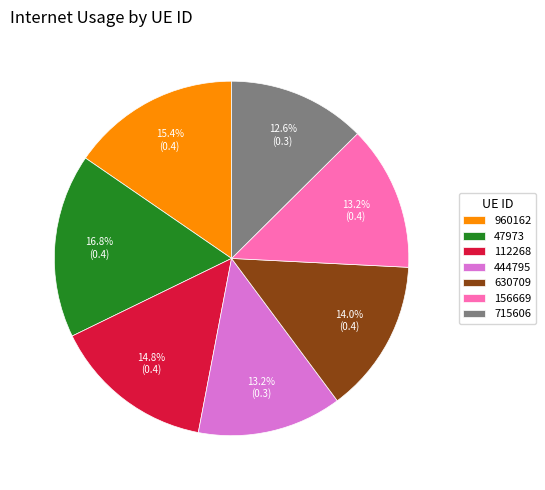

Is 47973 the majority of the pie?

No